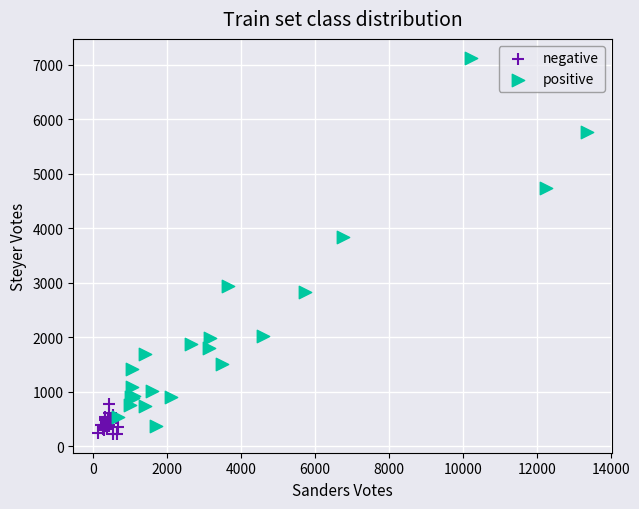

Which series has the widest spread of Y values?

positive